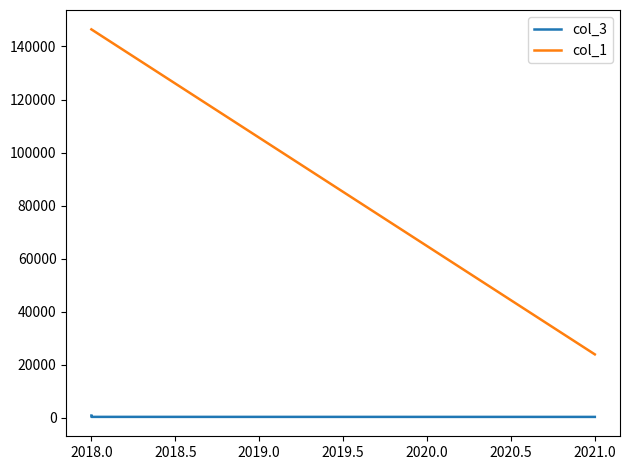

How many data points in col_1 are less than 146450?

1